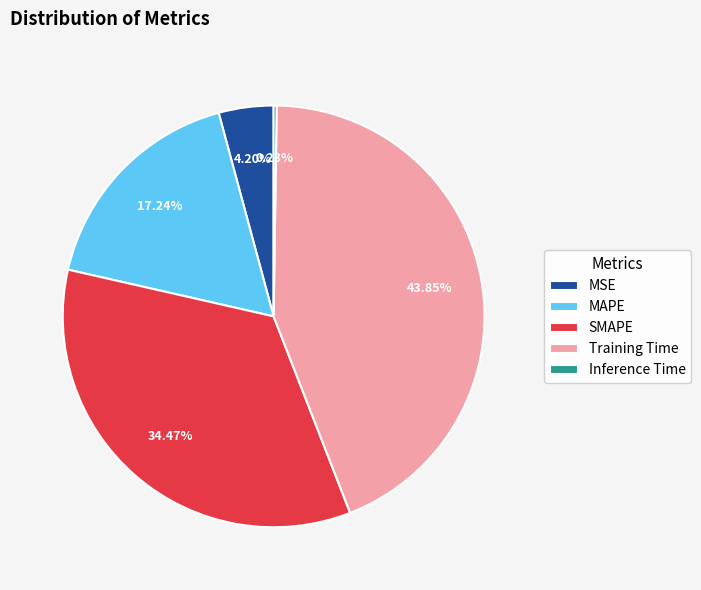

Does any single category account for the majority?

No